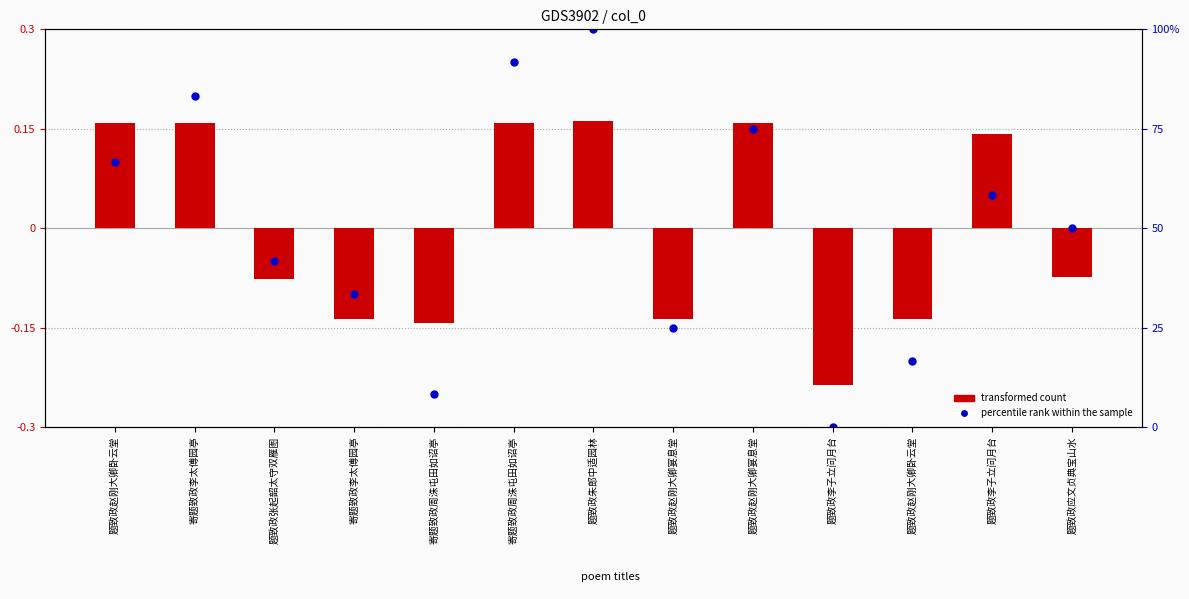

Which series reaches the maximum Y coordinate?

percentile rank within the sample